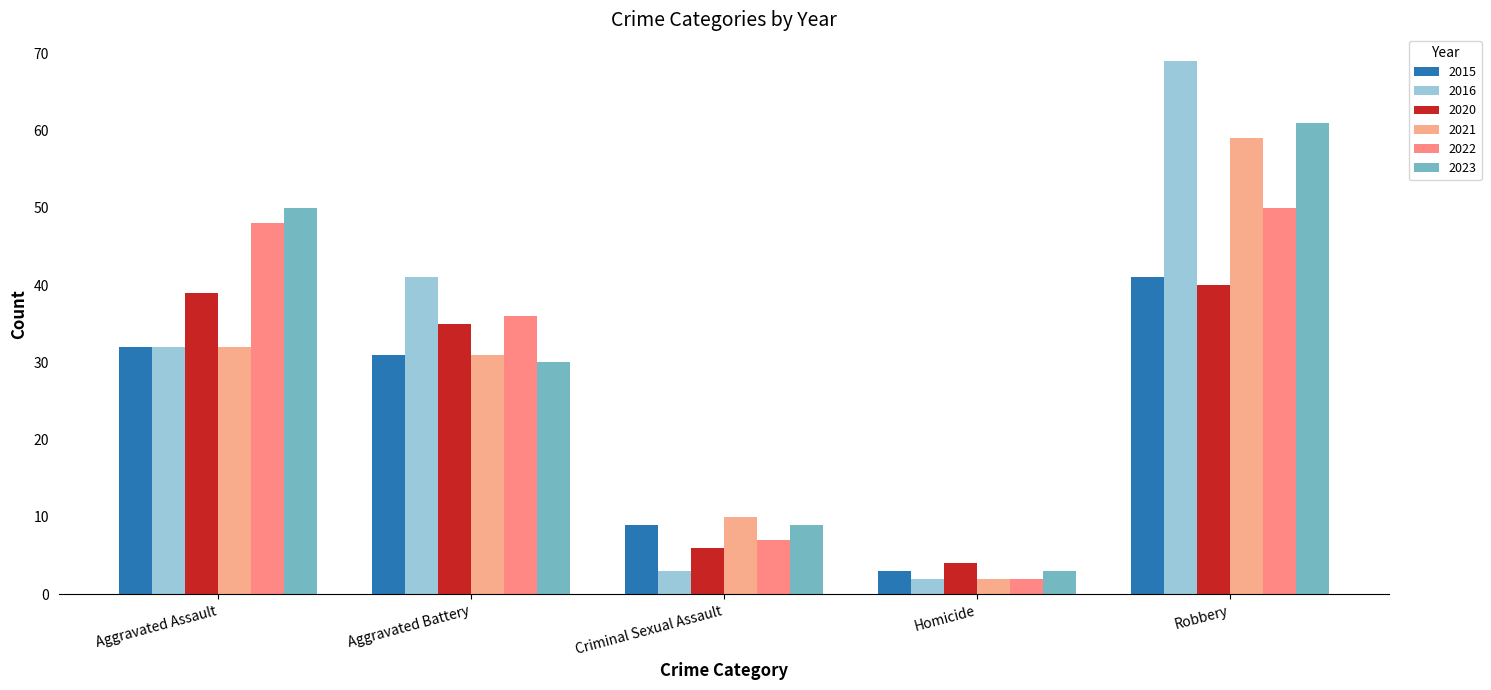

The value of 2022 at Robbery is 18. True or false?

False